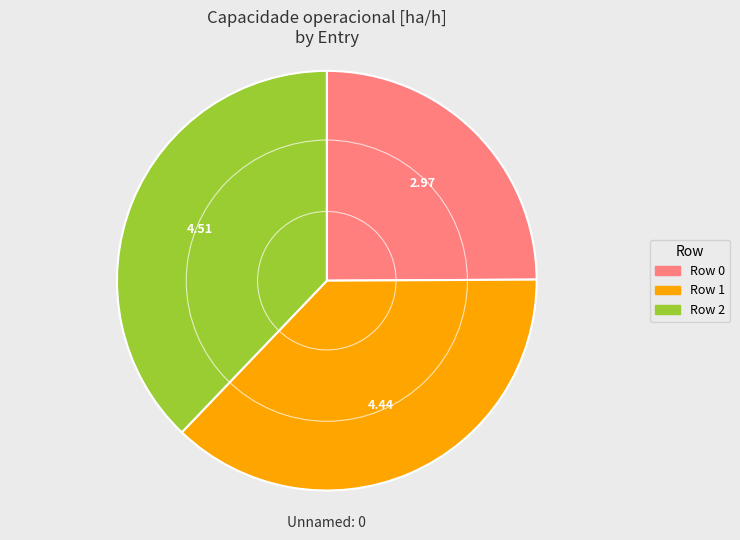

Is there a majority slice in this chart?

No